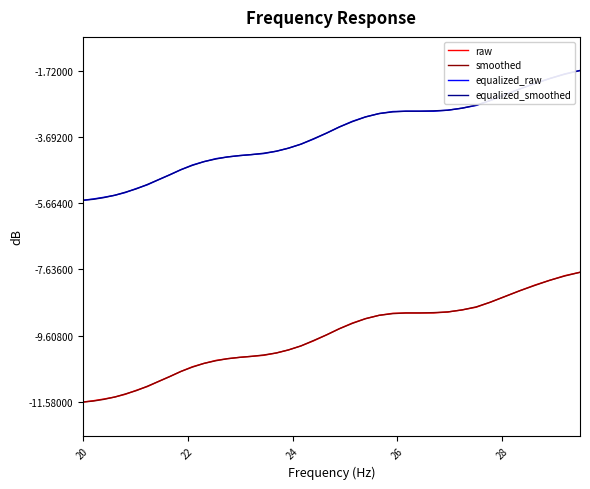

What is the greatest value displayed?

-1.7